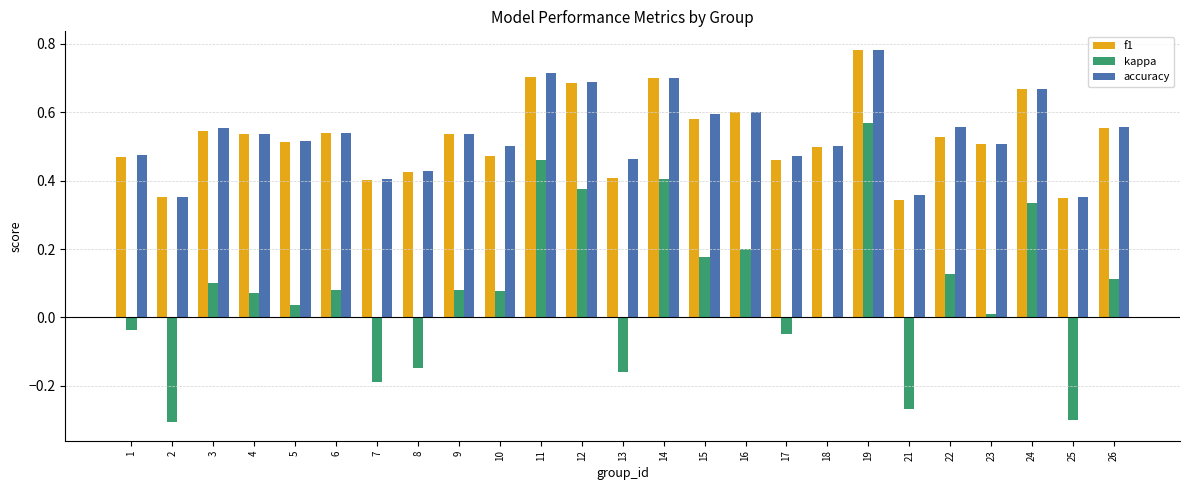

Which label corresponds to the largest value in the chart?

19